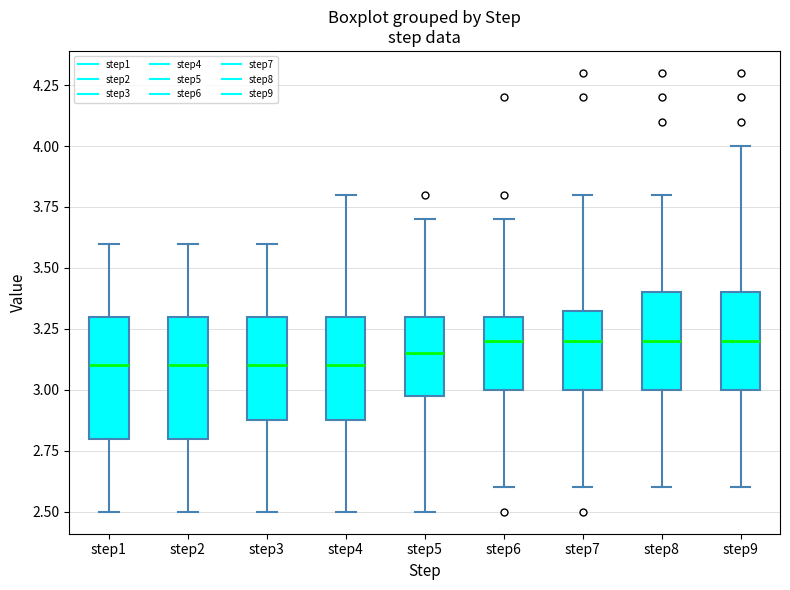

Reading left to right, read every box against the y-axis: the position of its median line, the range the box covers, and the ends of its whiskers. The values are not printed on the chart, so give them approximately, as read against the axis.

step1: median 3.10, box 2.80 to 3.30, whiskers 2.50 to 3.60
step2: median 3.10, box 2.80 to 3.30, whiskers 2.50 to 3.60
step3: median 3.10, box 2.90 to 3.30, whiskers 2.50 to 3.60
step4: median 3.10, box 2.90 to 3.30, whiskers 2.50 to 3.80
step5: median 3.15, box 3.00 to 3.30, whiskers 2.50 to 3.70
step6: median 3.20, box 3.00 to 3.30, whiskers 2.60 to 3.70
step7: median 3.20, box 3.00 to 3.35, whiskers 2.60 to 3.80
step8: median 3.20, box 3.00 to 3.40, whiskers 2.60 to 3.80
step9: median 3.20, box 3.00 to 3.40, whiskers 2.60 to 4.00